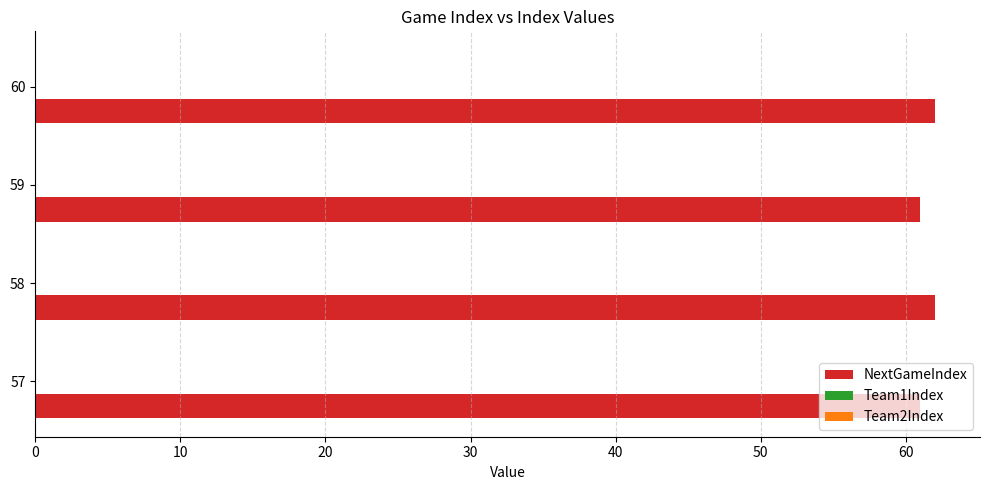

How many bars are there in total?

4